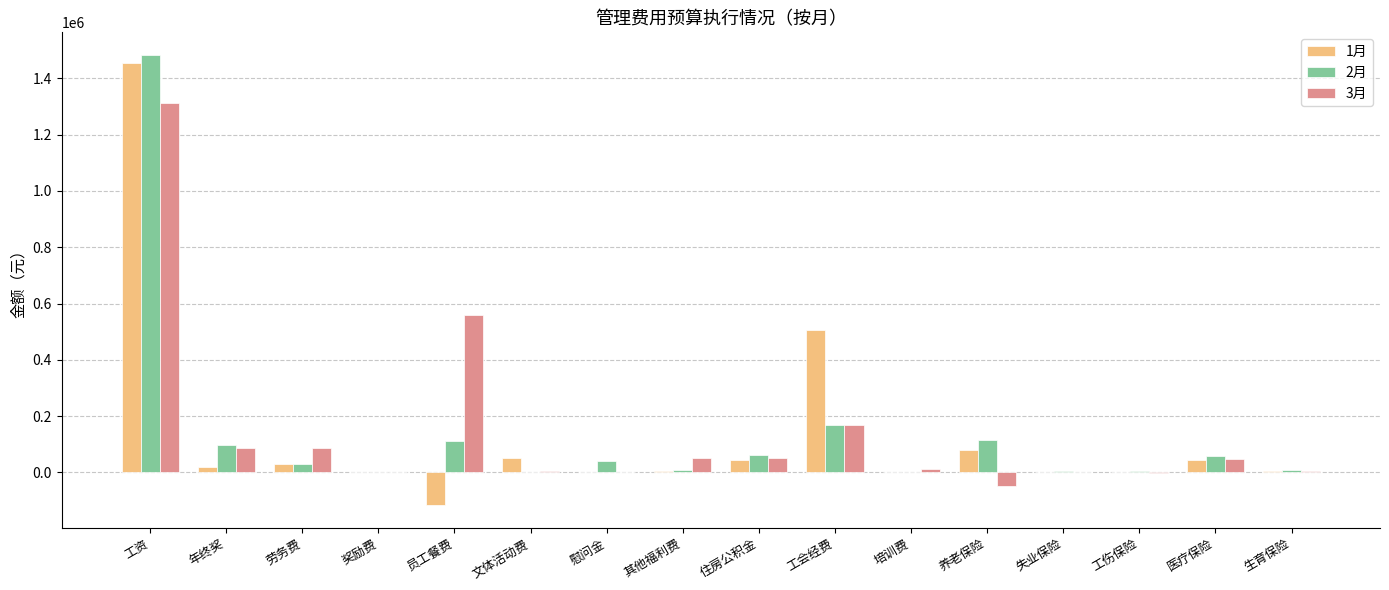

The 2月 series shows 97301.0 at 年终奖. True or false?

True